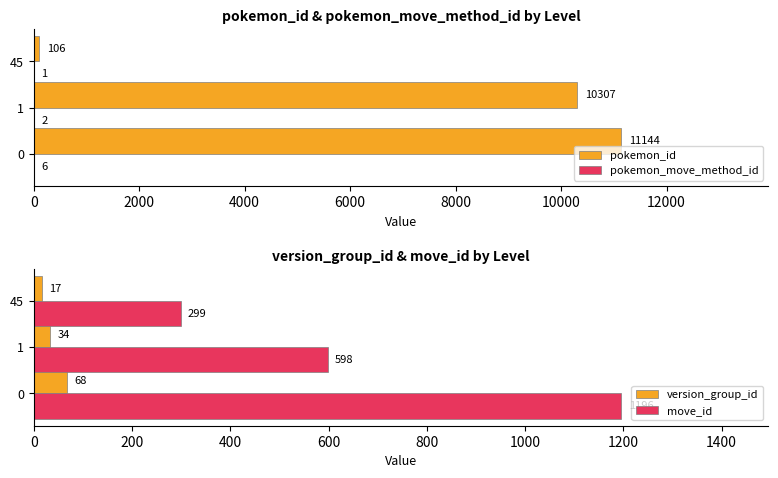

What is the sum of all move_id values?

2093